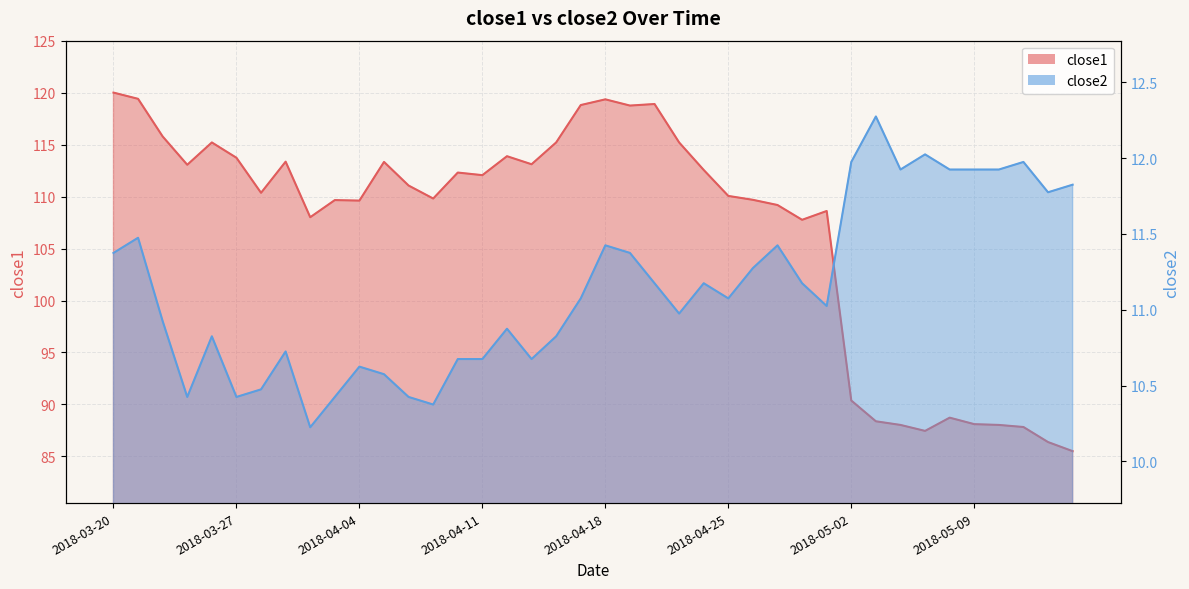

What are all the series names shown in the legend?

close1, close2